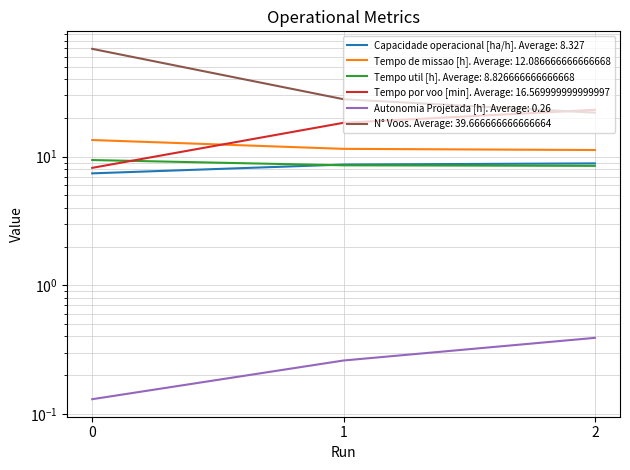

The value of Tempo por voo [min] at 0 is 4.4. True or false?

False